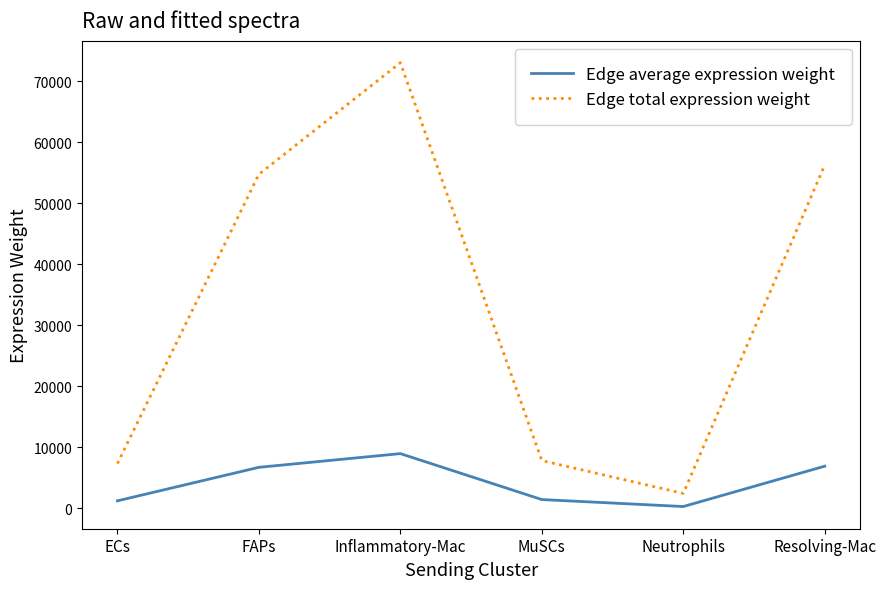

True or false: Edge average expression weight has a value of 9706.2 at FAPs.

False